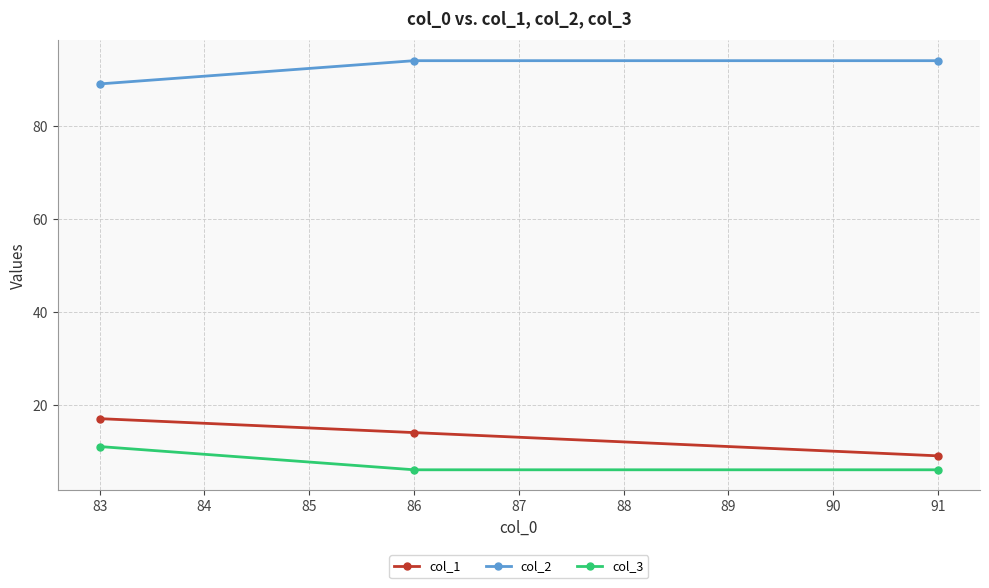

How many data points in col_1 are less than 14?

1